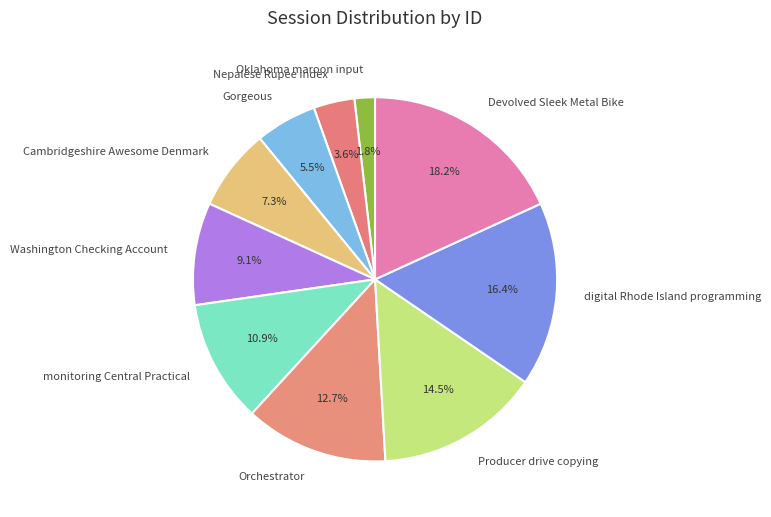

What is the largest slice in the pie chart?

Devolved Sleek Metal Bike